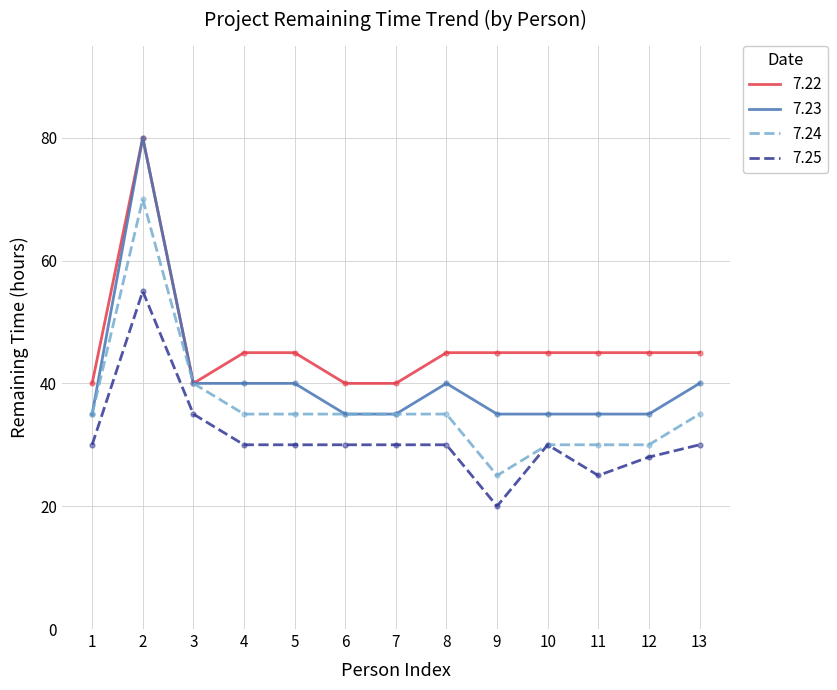

Which series has the largest total across all categories?

7.22